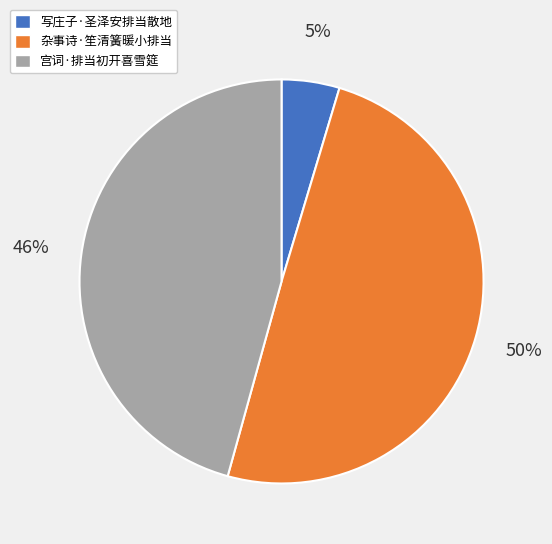

Does 写庄子·圣泽安排当散地 account for over 50% of the chart?

No